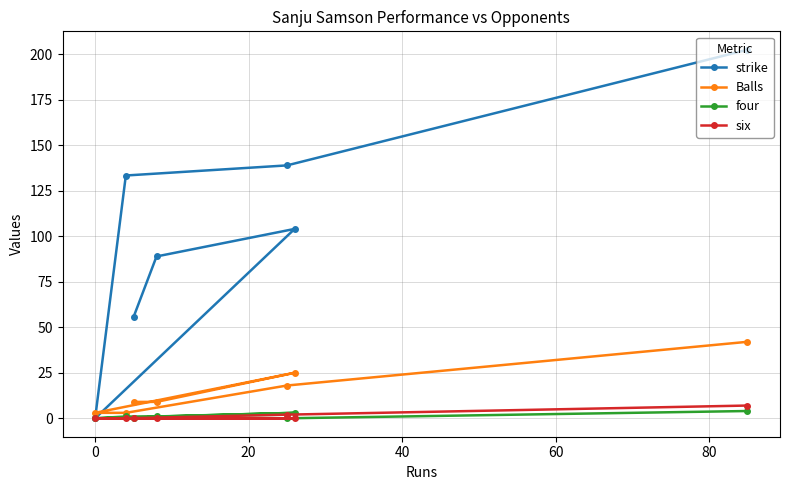

What is the sum of all strike values?

723.0